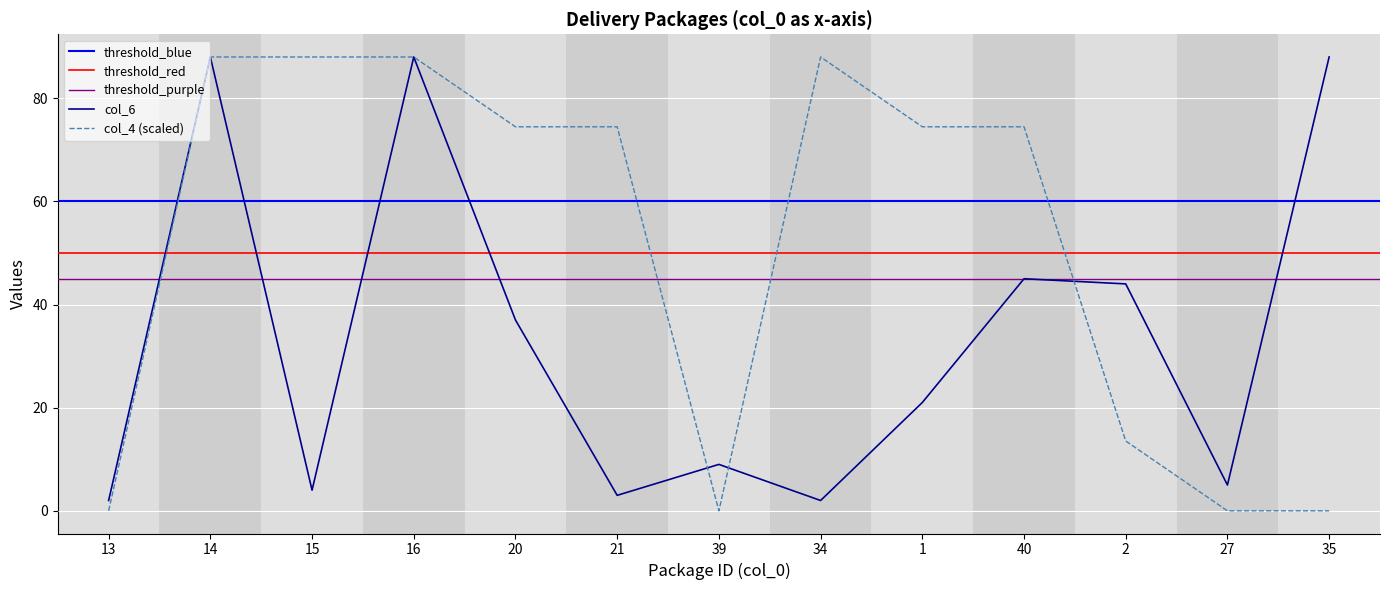

Reading right to left, transcribe all the data shown in this chart.

col_6: 35=88.0	27=5.0	2=44.0	40=45.0	1=21.0	34=2.0	39=9.0	21=3.0	20=37.0	16=88.0	15=4.0	14=88.0	13=2.0
col_4: 35=0.0	27=0.0	2=13.5	40=74.5	1=74.5	34=88.0	39=0.0	21=74.5	20=74.5	16=88.0	15=88.0	14=88.0	13=0.0